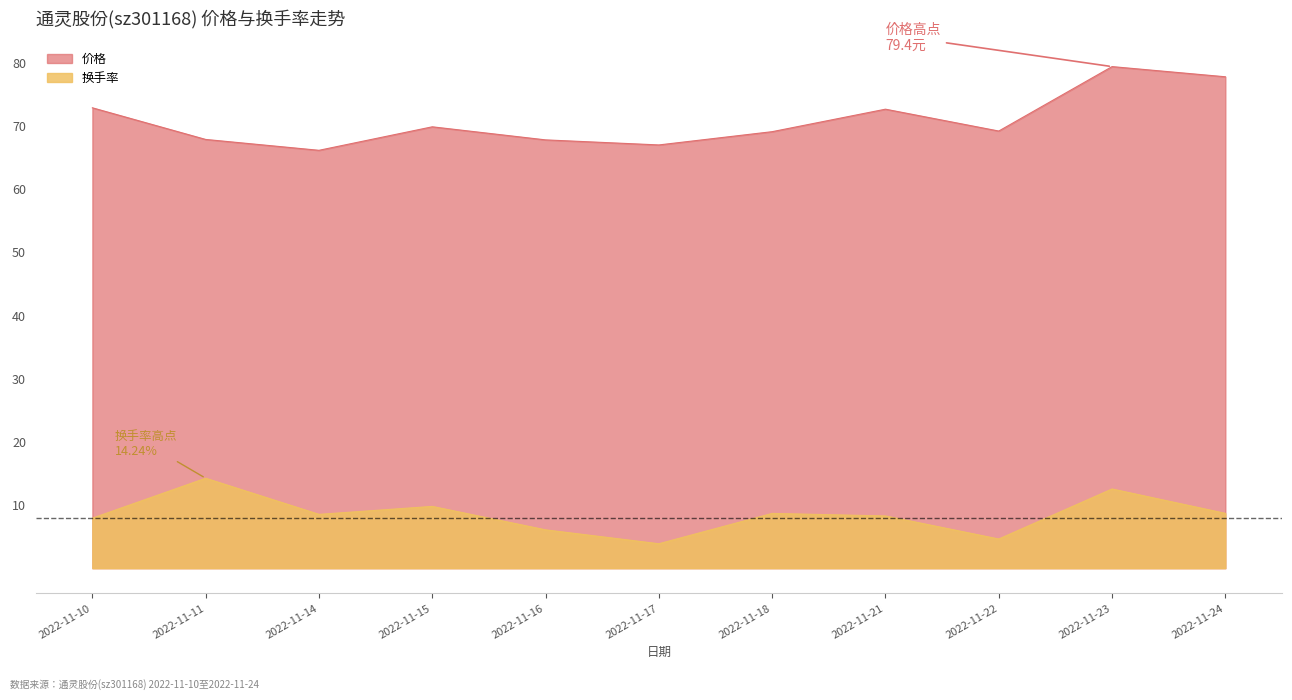

In 换手率, how many points are lower than both neighbors (excluding endpoints)?

3